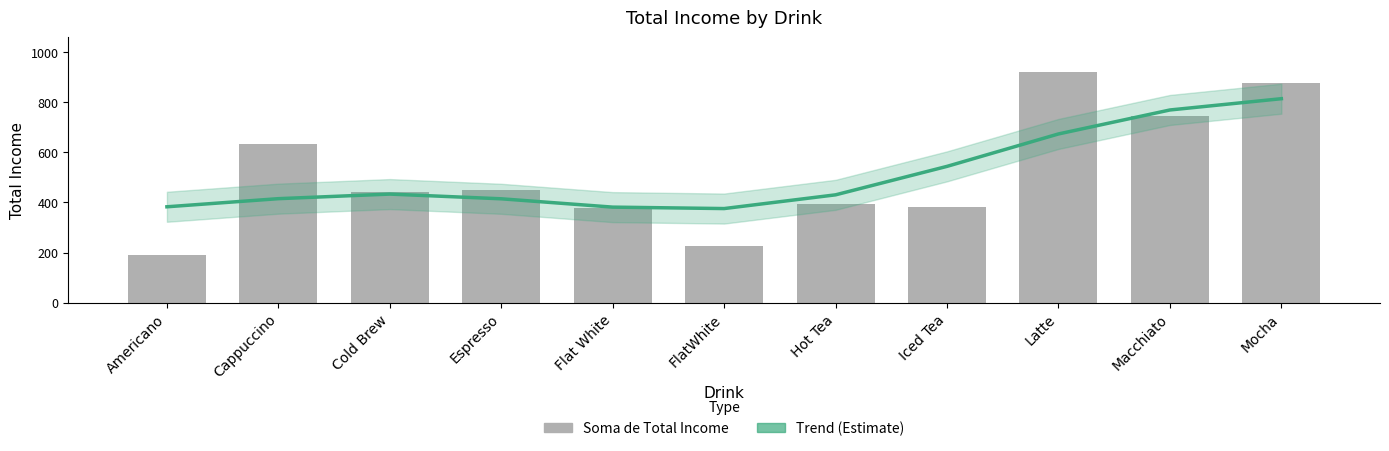

What is the sum of the Soma de Total Income values at Cold Brew and Macchiato?

1185.5